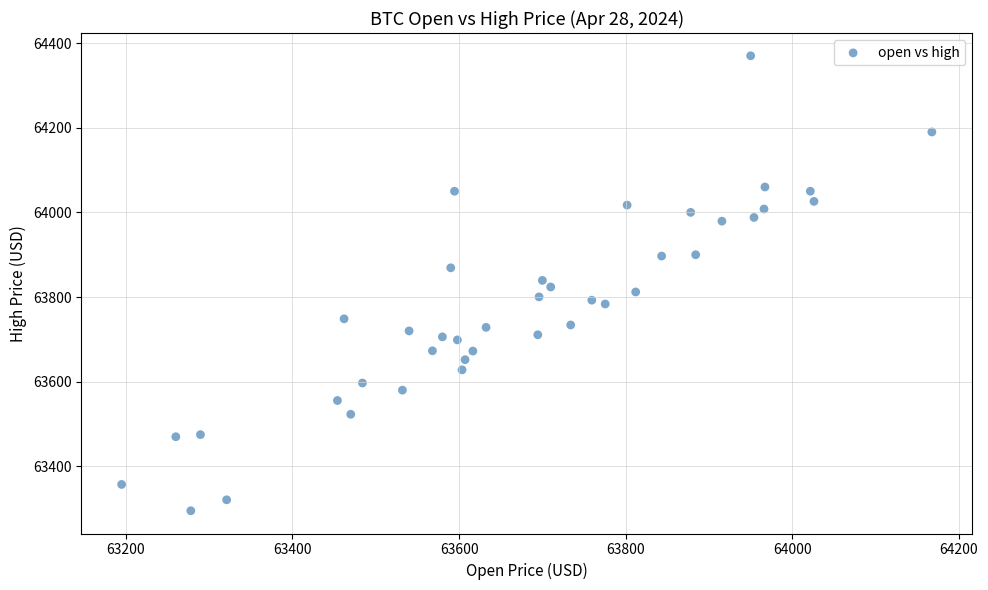

What is the range of Y values (max minus min)?

1074.9